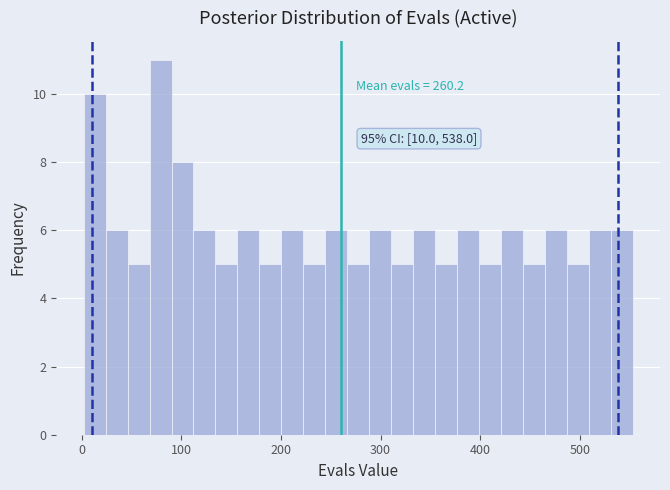

Read against the x-axis, roughly where is the centre of the tallest bar?

80